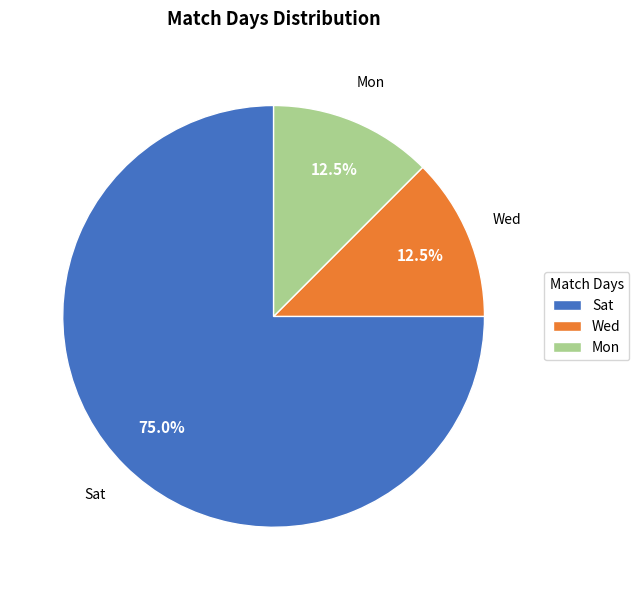

What is the ratio of the value at Sat to the value at Mon?

6.0